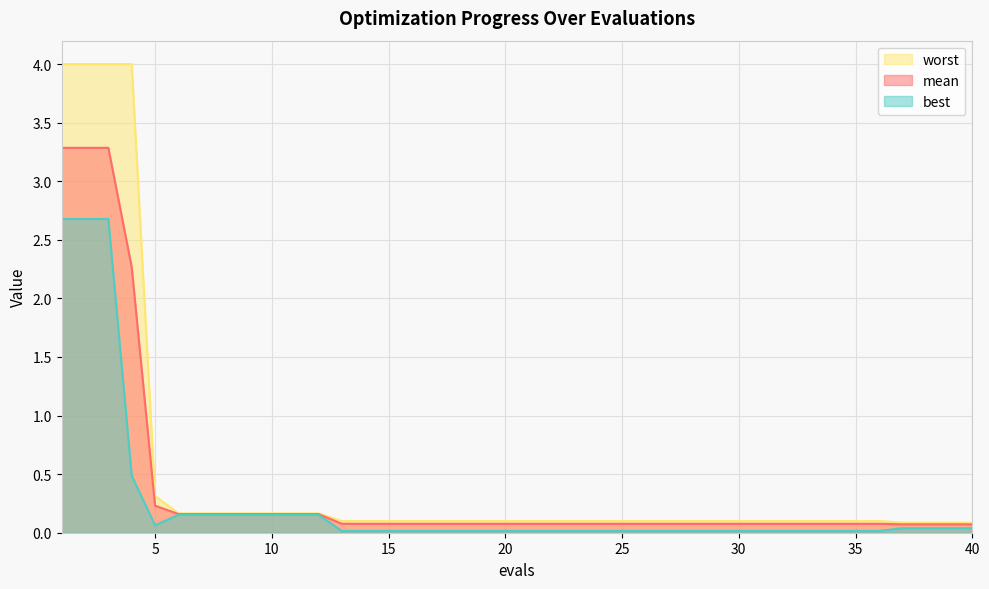

How many lines are shown in the chart?

3